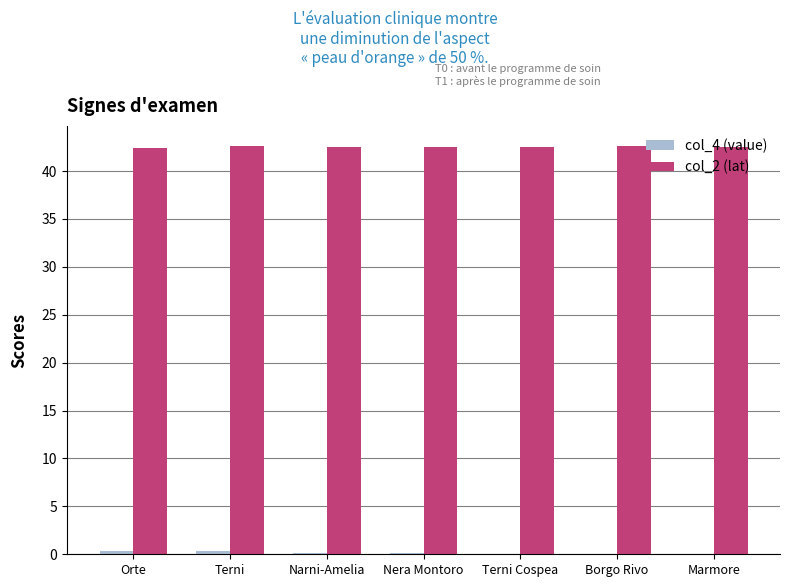

True or false: col_2 (lat) has a value of 42.5 at Narni-Amelia.

True